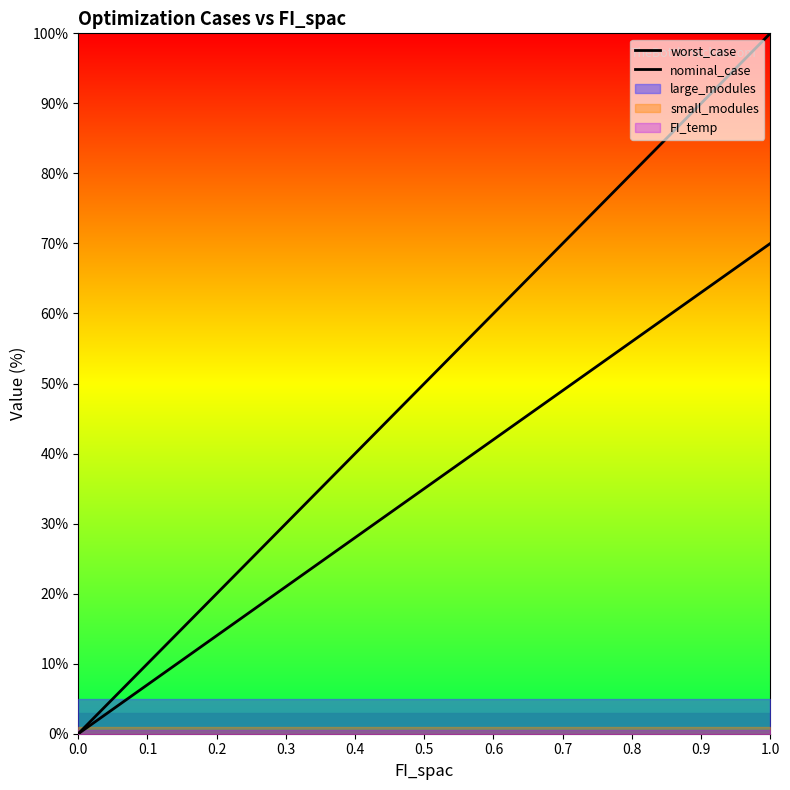

Between 0.1 and 1.0, which is larger?

1.0